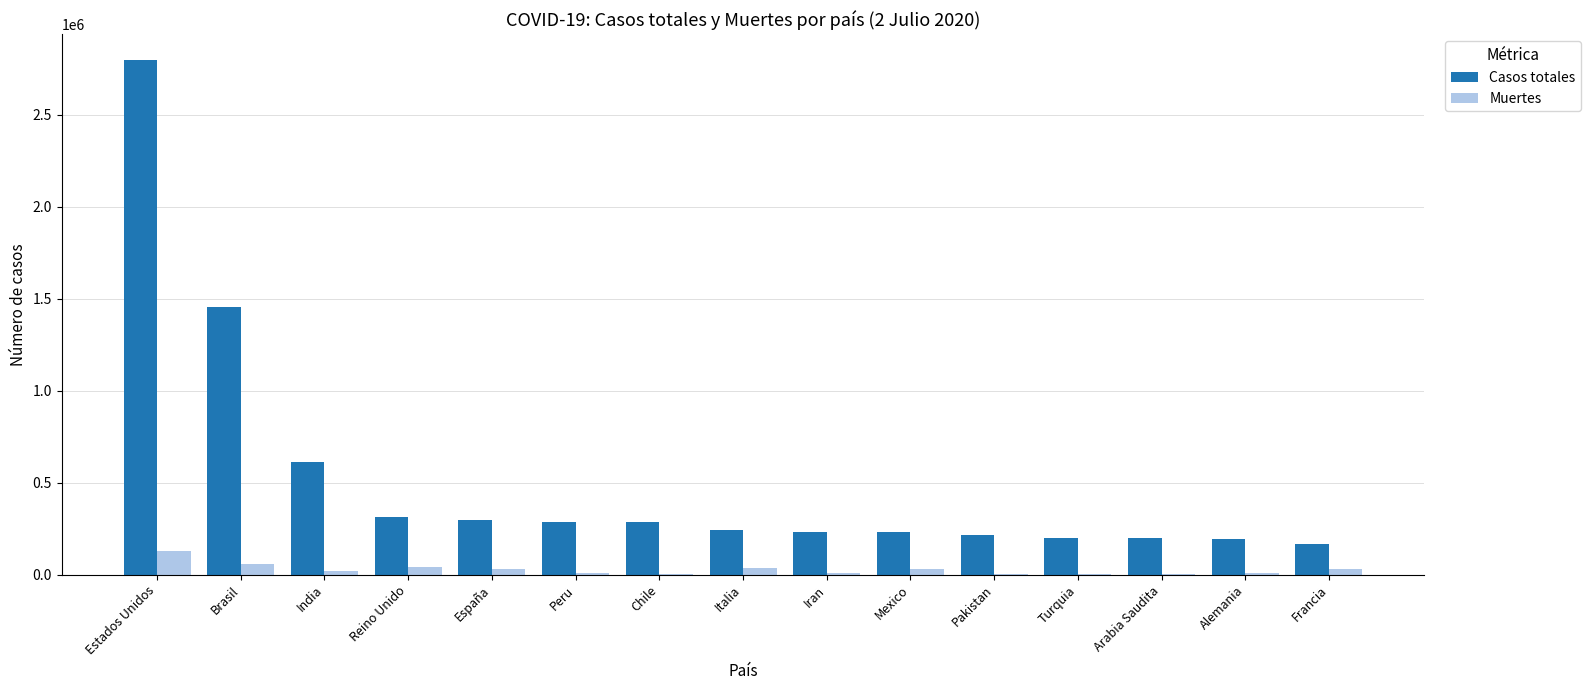

How many groups of bars are there?

15